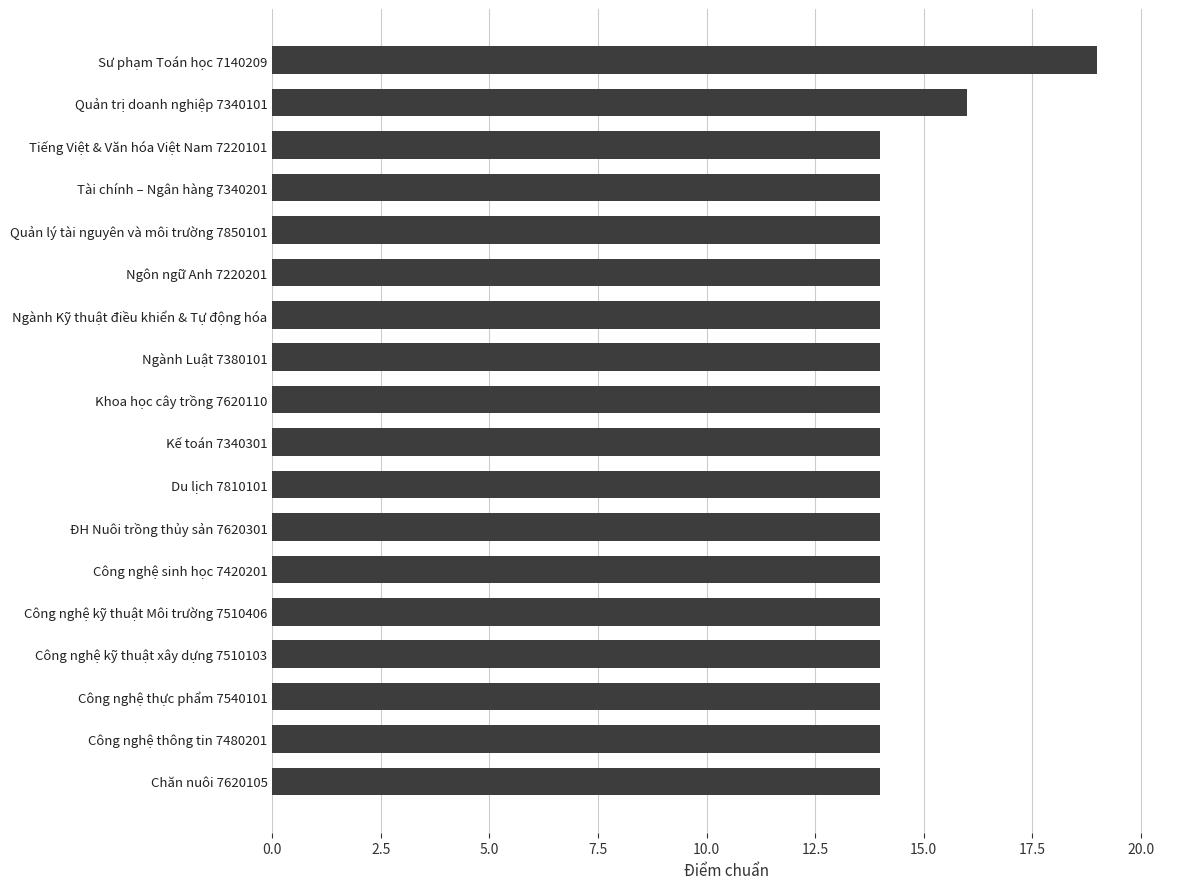

Reading top to bottom, extract all data points from this chart.

19	16	14	14	14	14	14	14	14	14	14	14	14	14	14	14	14	14